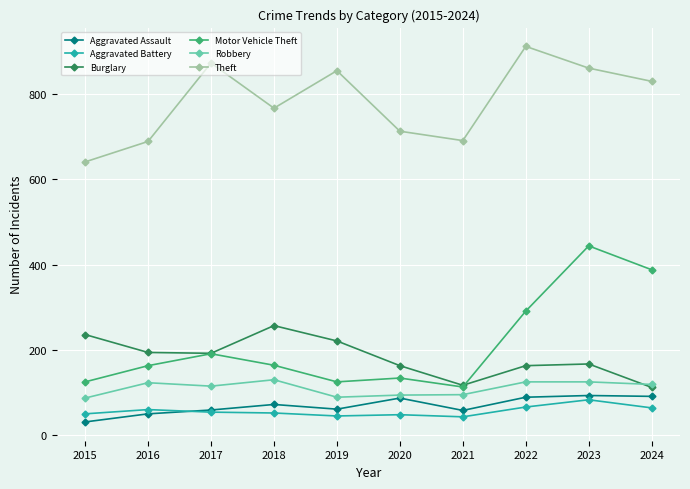

True or false: Theft and Aggravated Battery cross at least once.

False